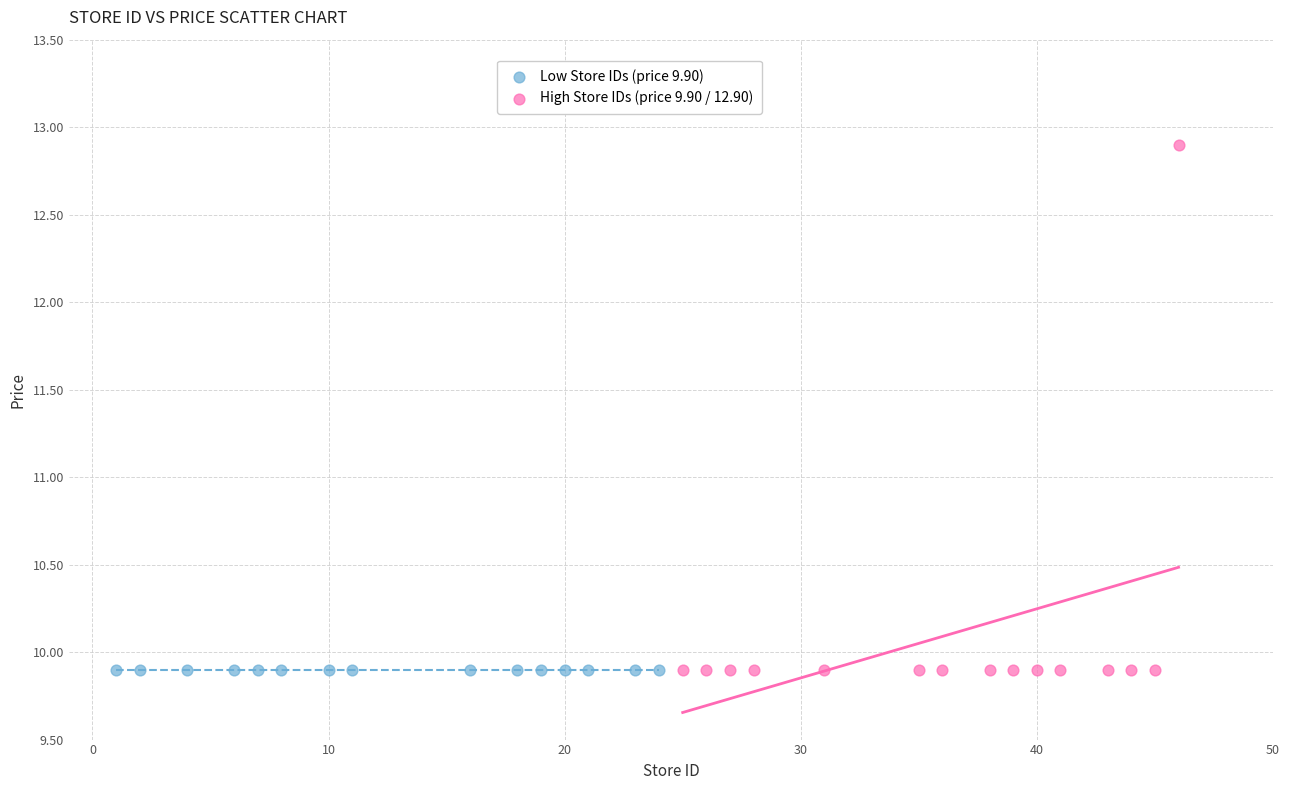

Which series reaches the maximum Y coordinate?

High Store IDs (price 9.90 / 12.90)